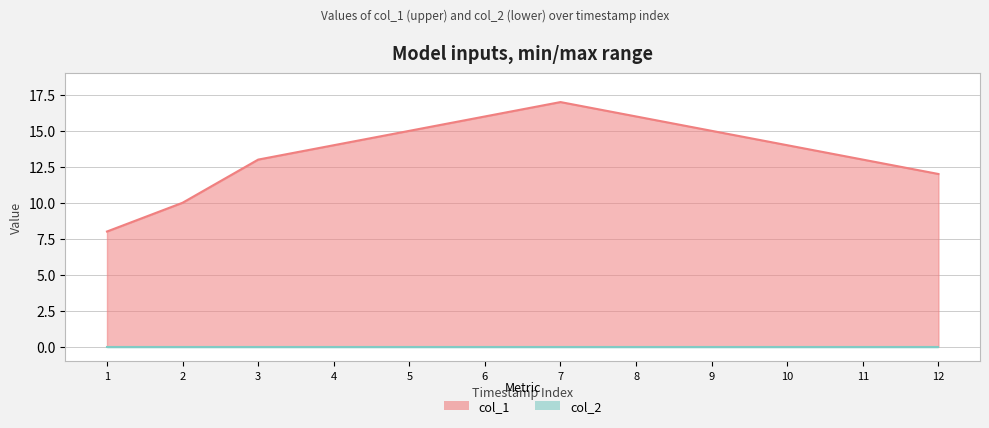

True or false: the data has more than 1 interior local peaks.

False